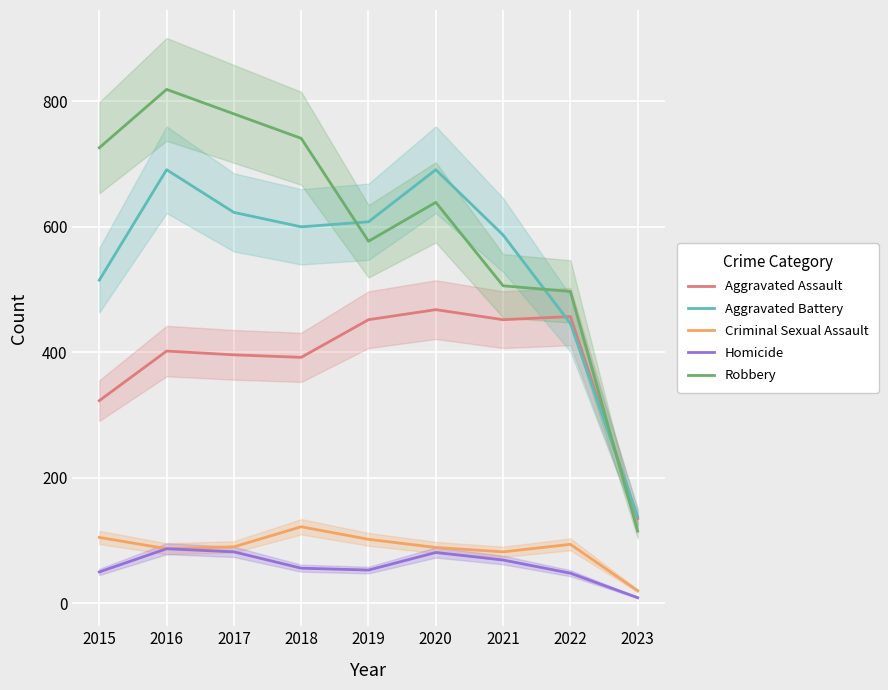

How many lines are shown in the chart?

5